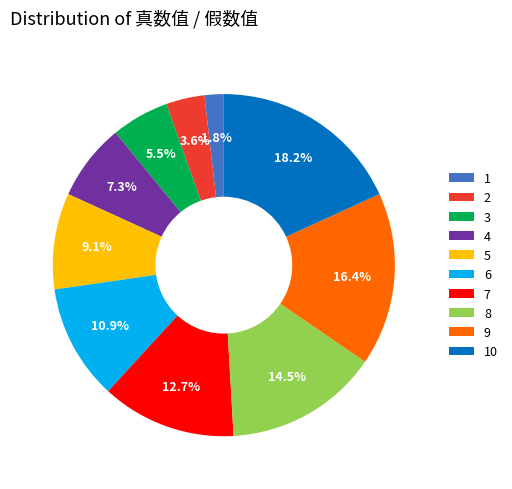

Rank the categories by value from lowest to highest.

1, 2, 3, 4, 5, 6, 7, 8, 9, 10